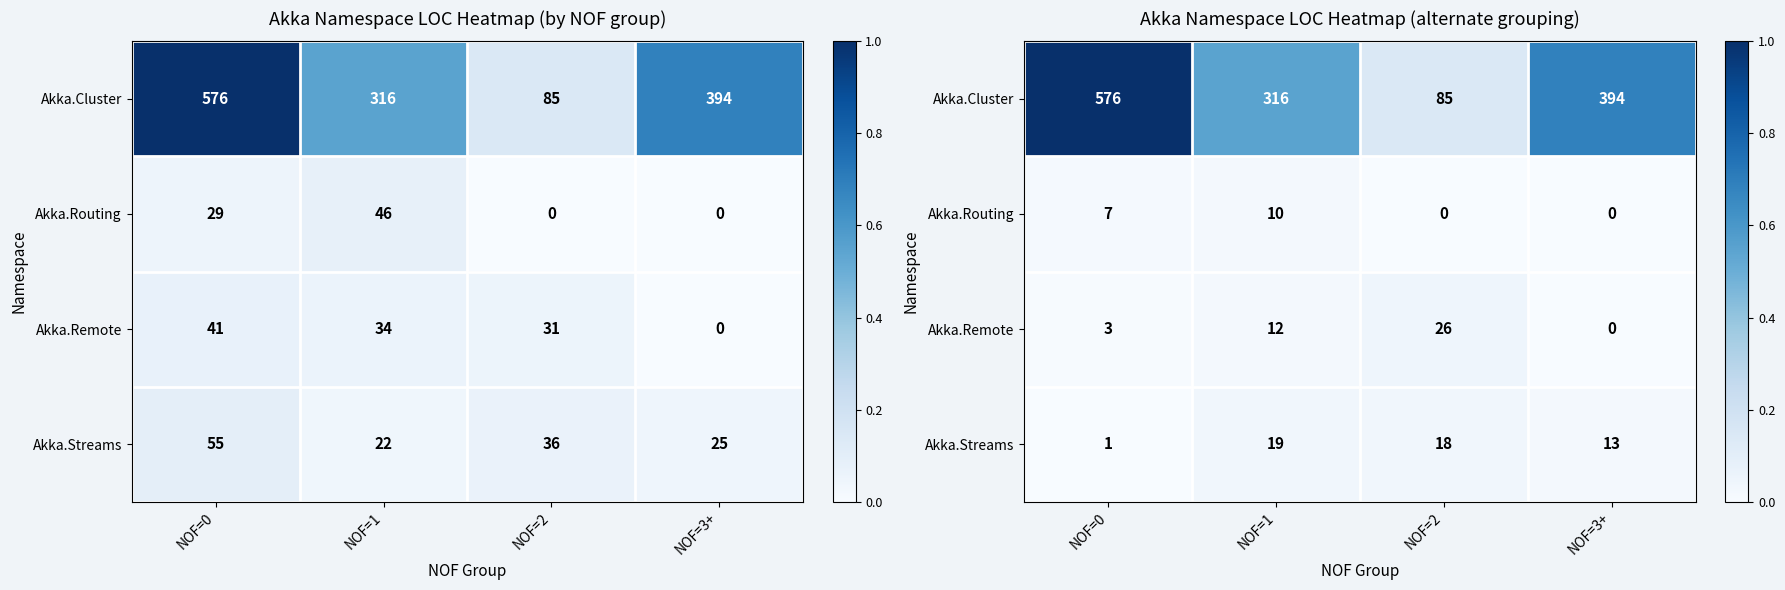

Count the Akka.Remote values in the range 0 to 1.

4